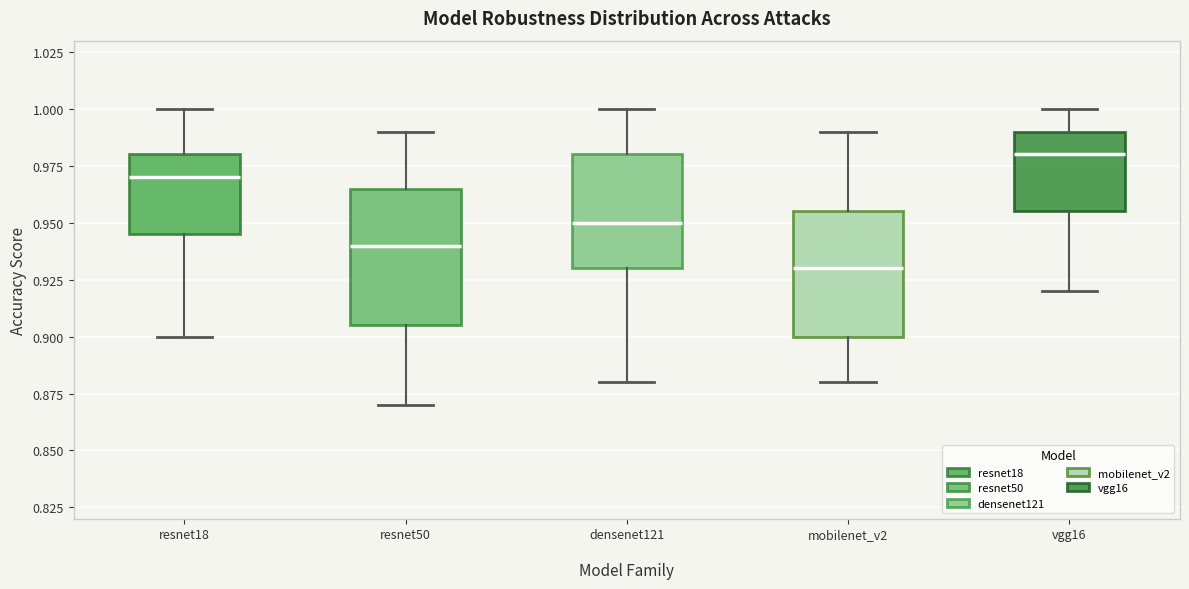

Which box is the tallest, from its lower edge to its upper edge?

resnet50